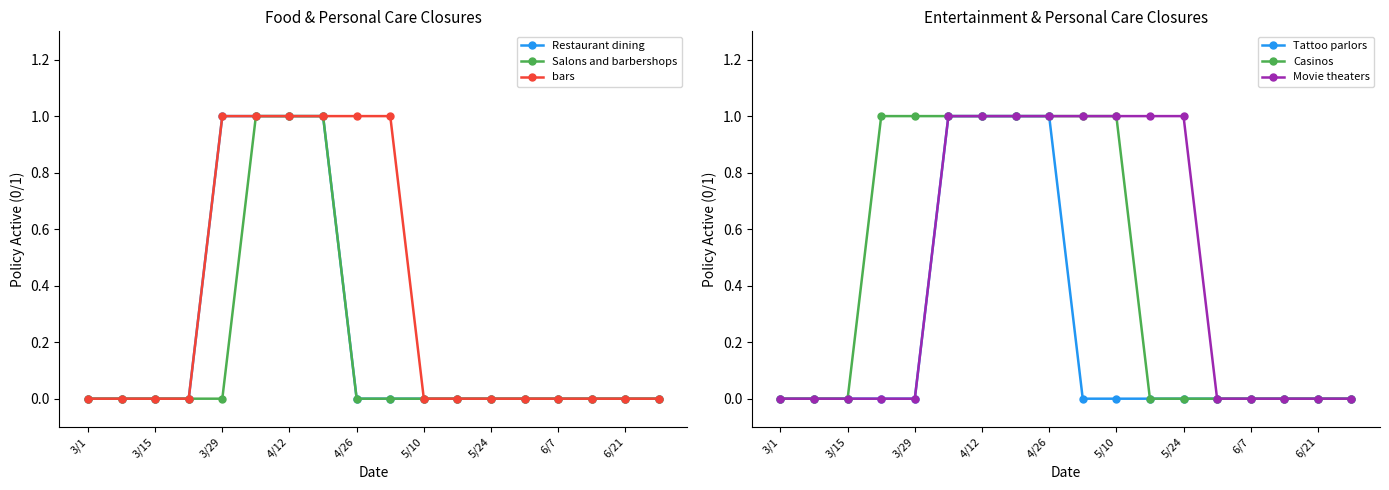

How many lines are shown in the chart?

6